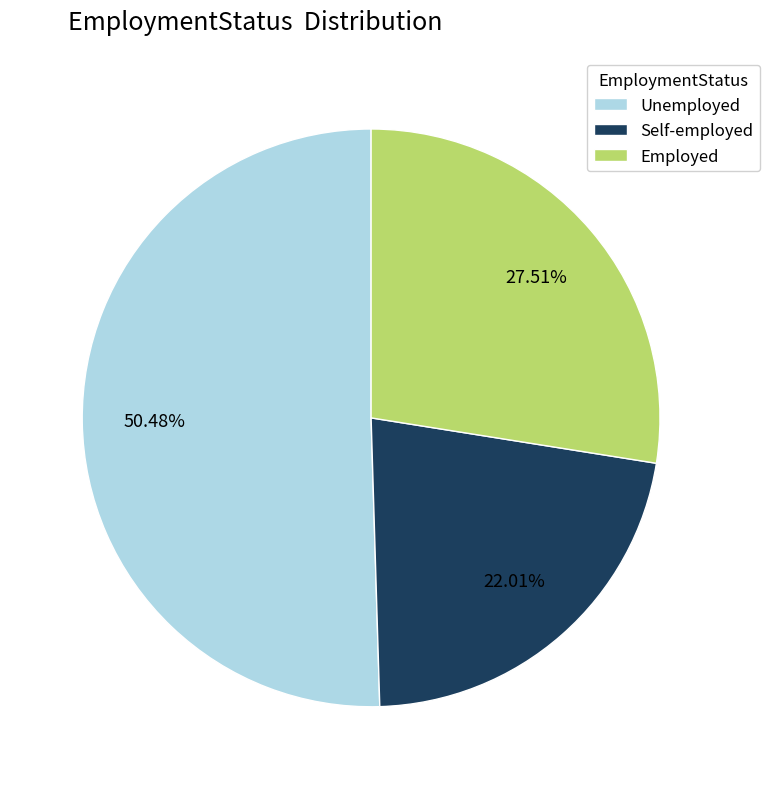

Is there any slice that represents more than half of the pie?

Yes